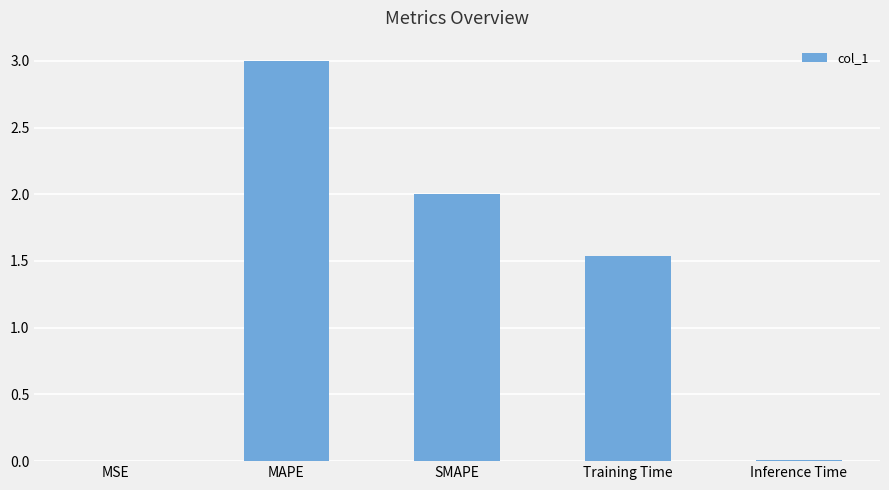

At which label is the value closest to 1?

Training Time